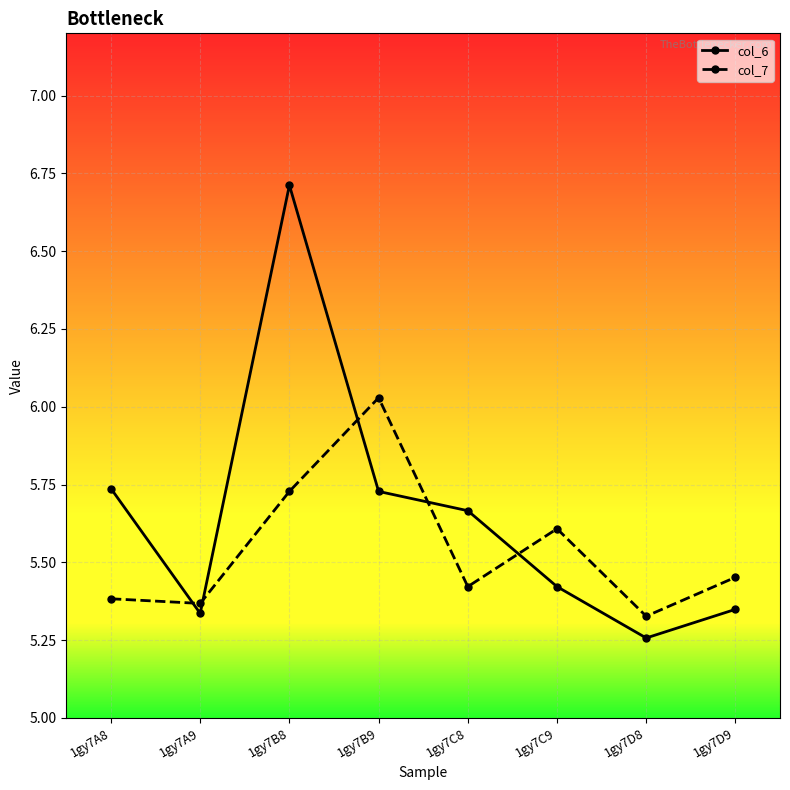

What is the sum of the col_7 values at 1gy7D9 and 1gy7C9?

11.1